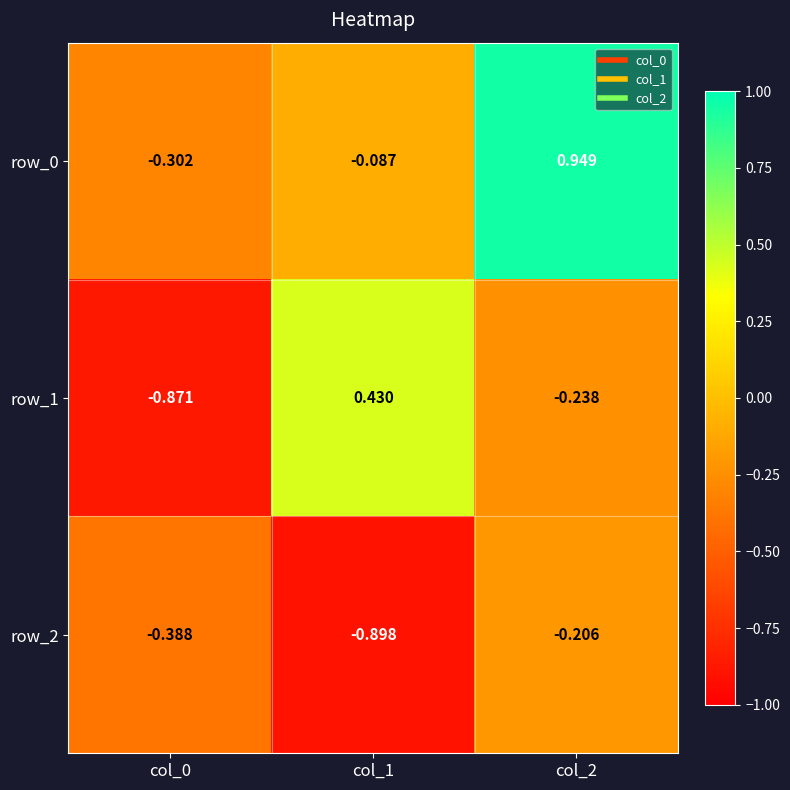

What is the sum of the row_2 values at col_2 and col_0?

-0.6